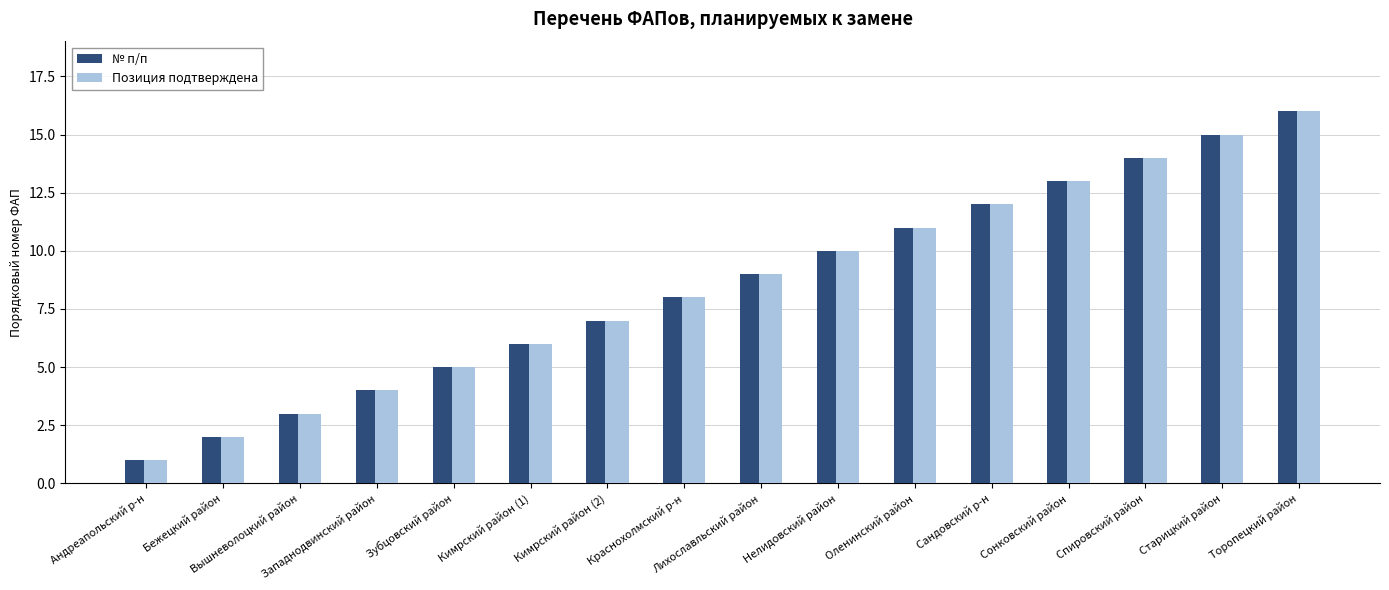

What is the difference between the maximum and minimum values in the Позиция подтверждена series?

15